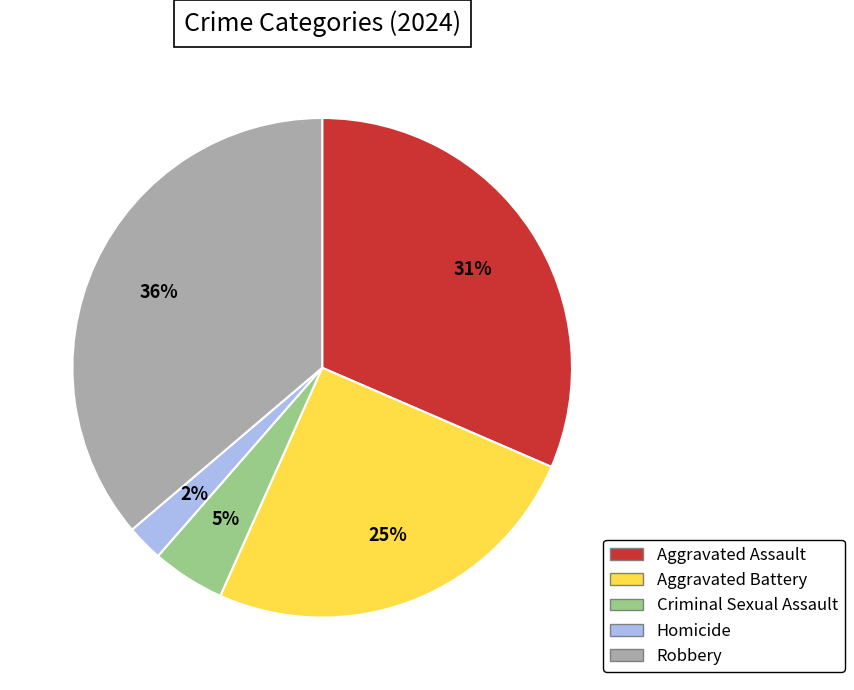

The Aggravated Battery slice represents 20% of the pie. True or false?

False